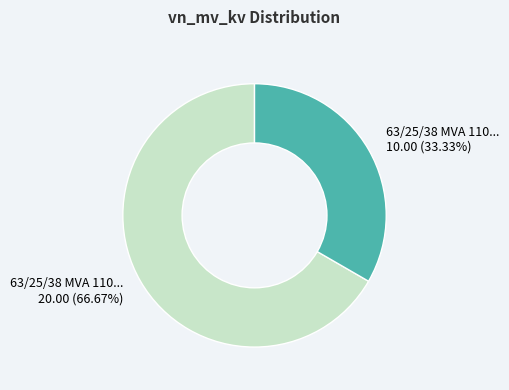

Is there a majority slice in this chart?

Yes